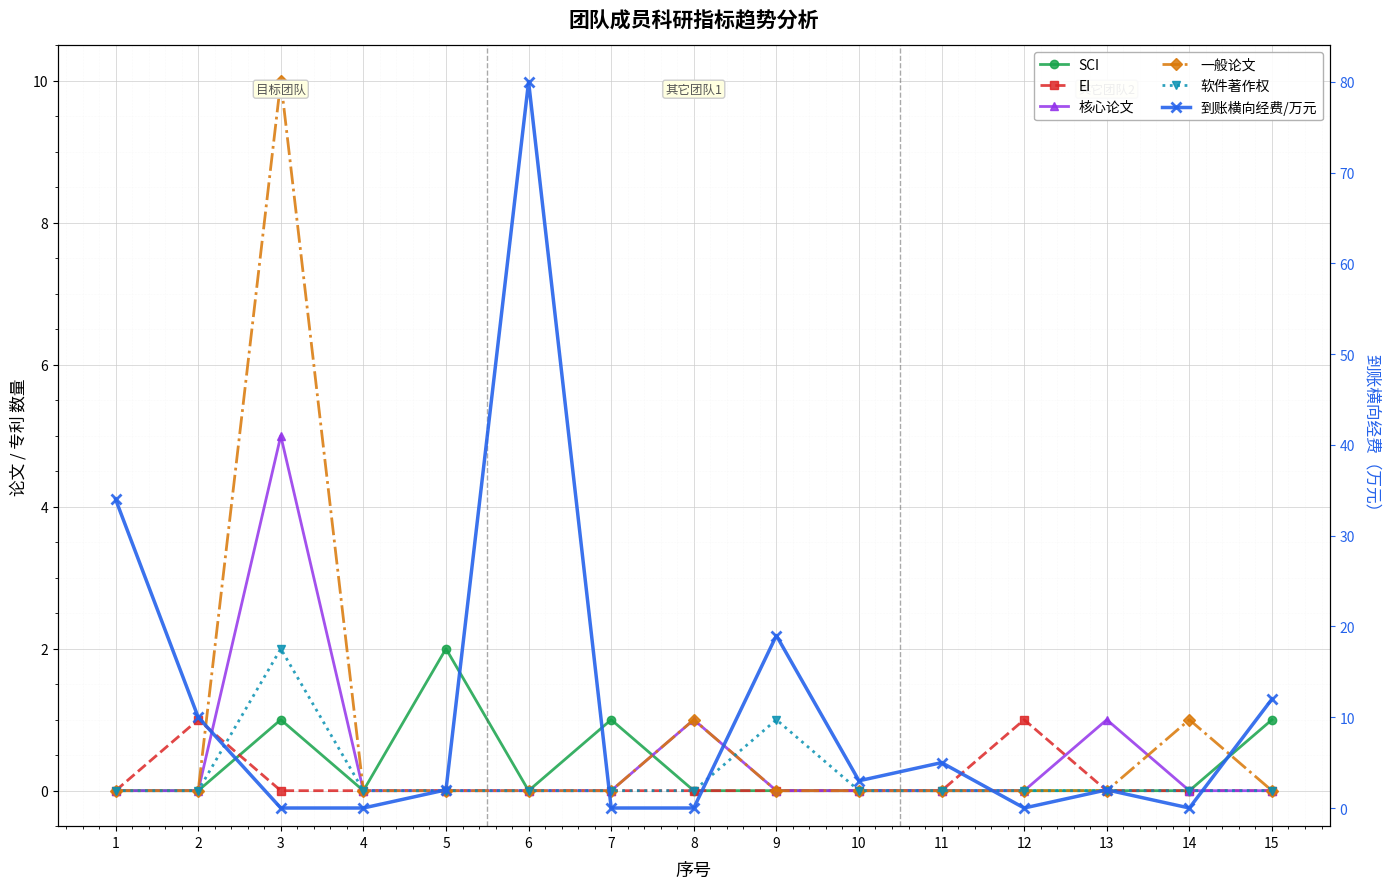

True or false: 核心论文 has more than 1 points higher than both neighbors.

True